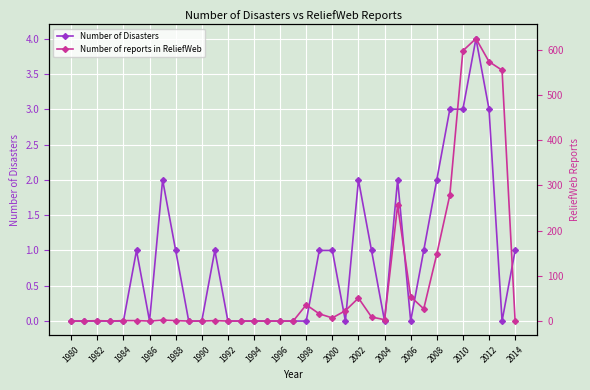

What is the difference between the second highest and minimum values in the Number of reports in ReliefWeb series?

598